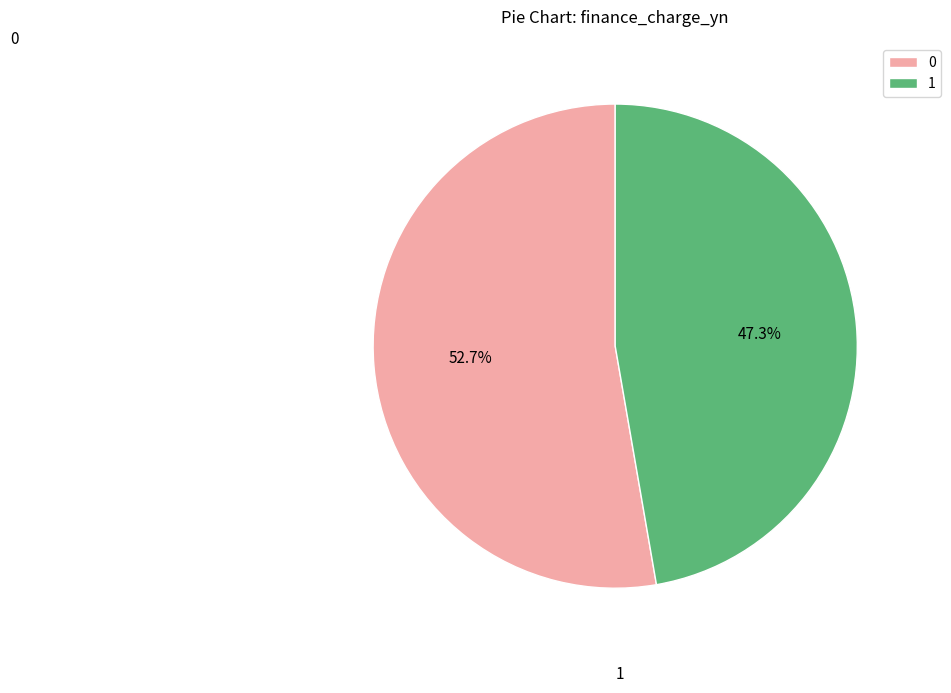

Does 0 represent more than half of the total?

Yes